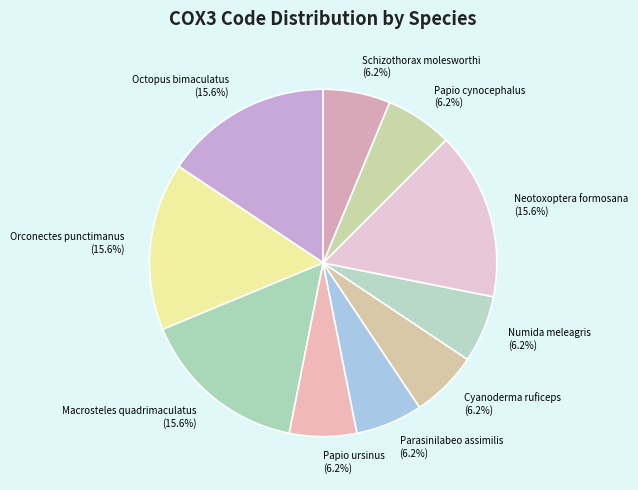

To the nearest percent, what is the difference between the Macrosteles quadrimaculatus and Numida meleagris slice percentages?

9%